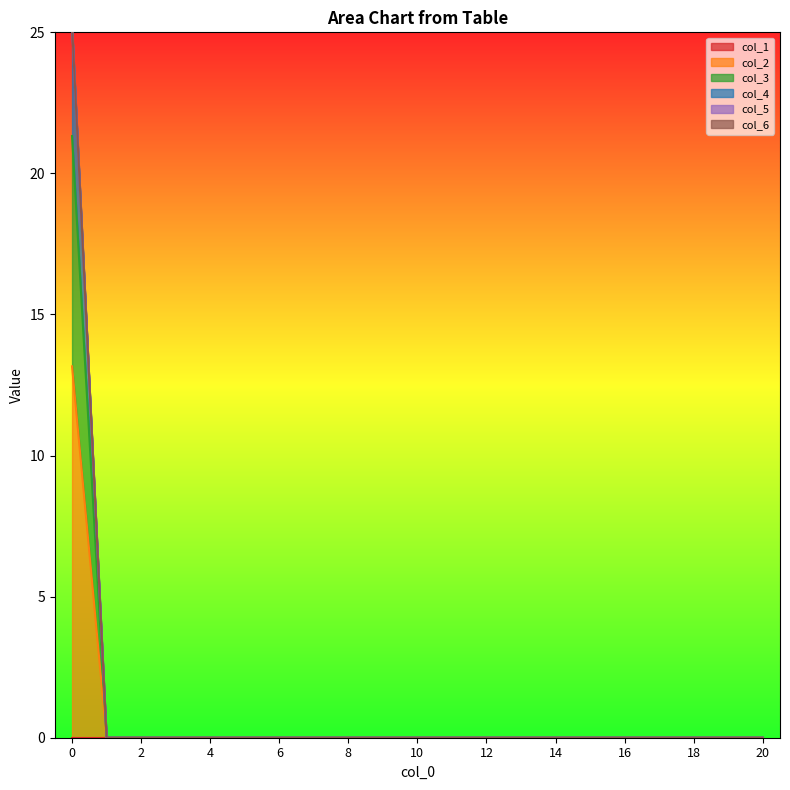

True or false: col_4 has a value of -14.0 at 16.

False